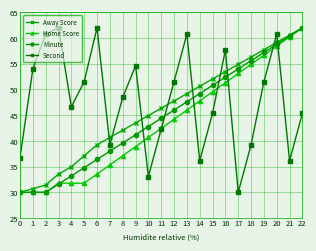

What is the maximum value for Home Score?

62.0